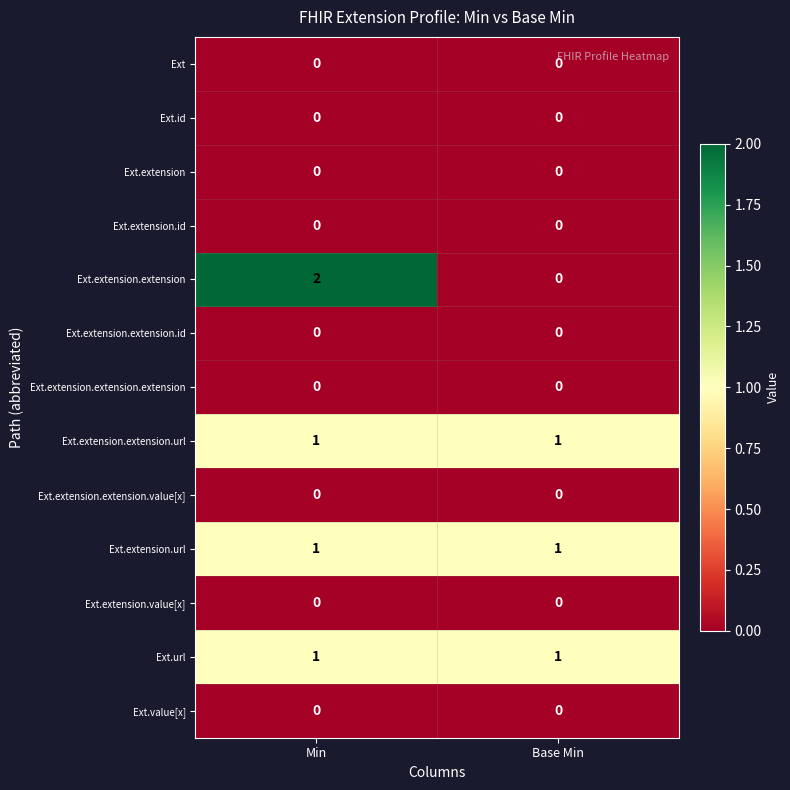

Between Min and Base Min, which series saw the biggest shift?

Ext.extension.extension